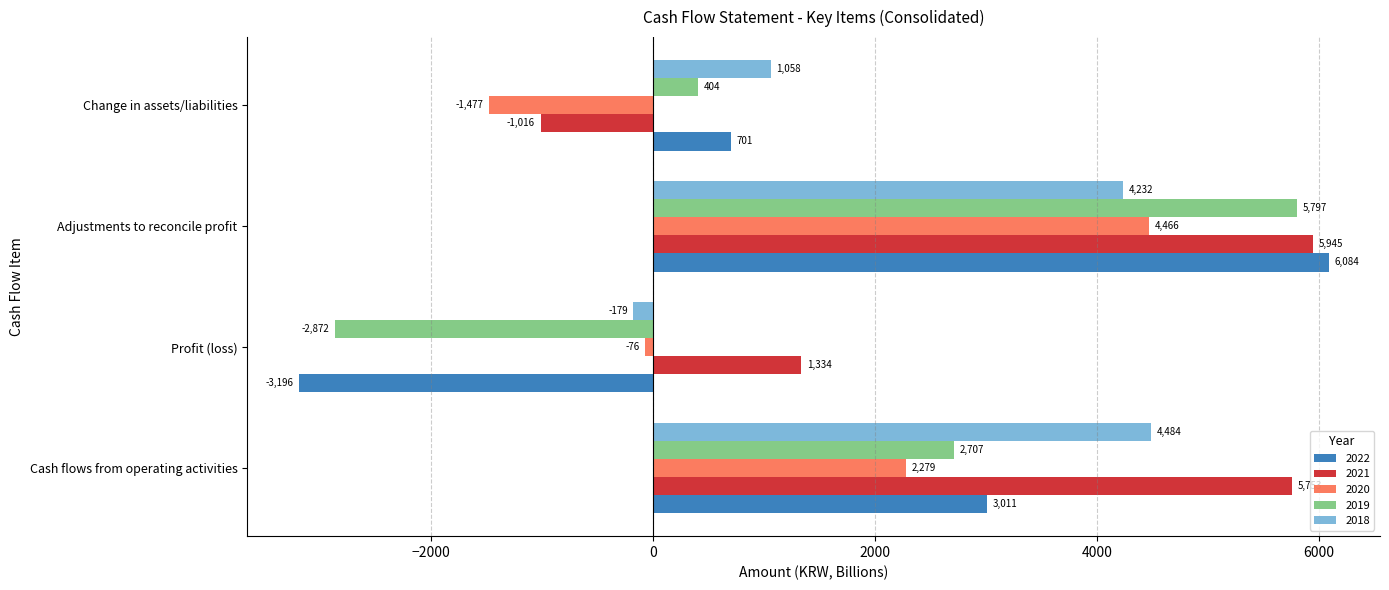

Which series changed the most between Cash flows from operating activities and Profit (loss)?

2022